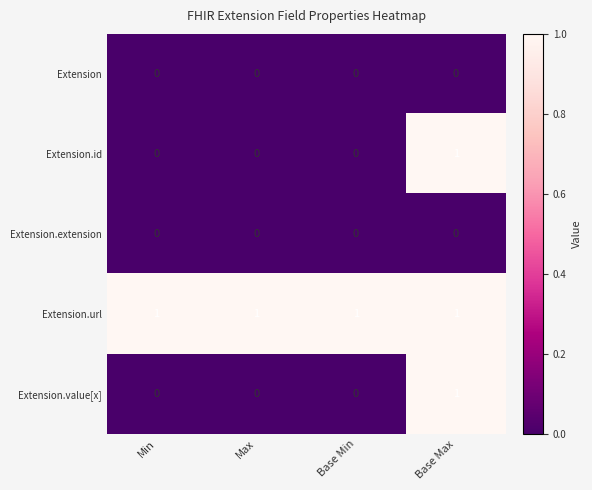

What is the sum of all Extension.url values?

4